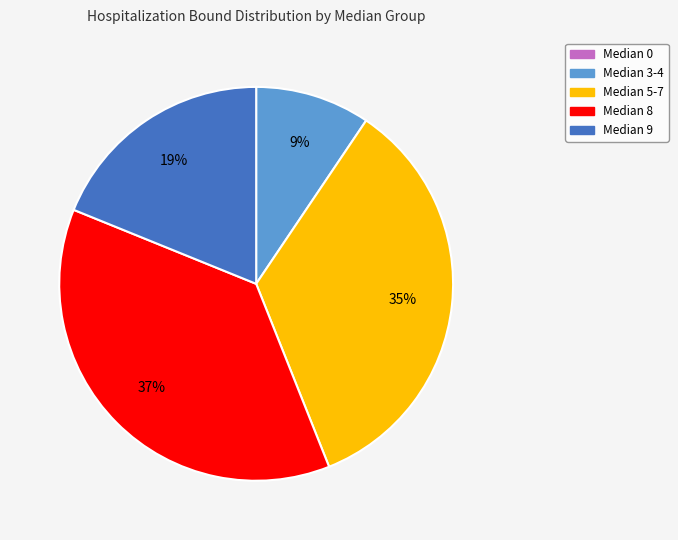

To the nearest percent, what is the average slice percentage?

20%